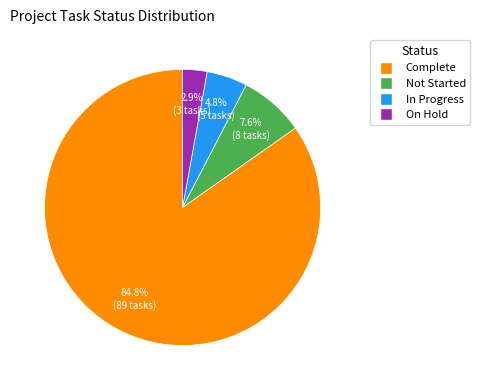

Count the number of slices in the pie.

4